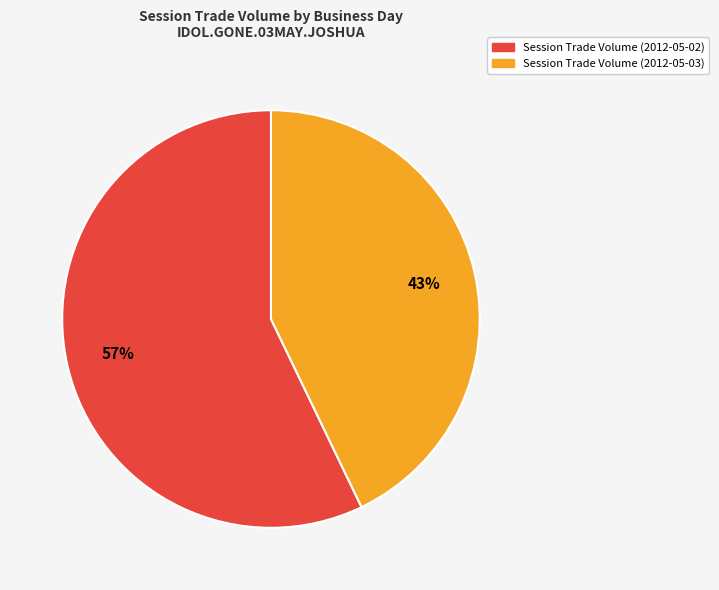

Does any single category account for the majority?

Yes